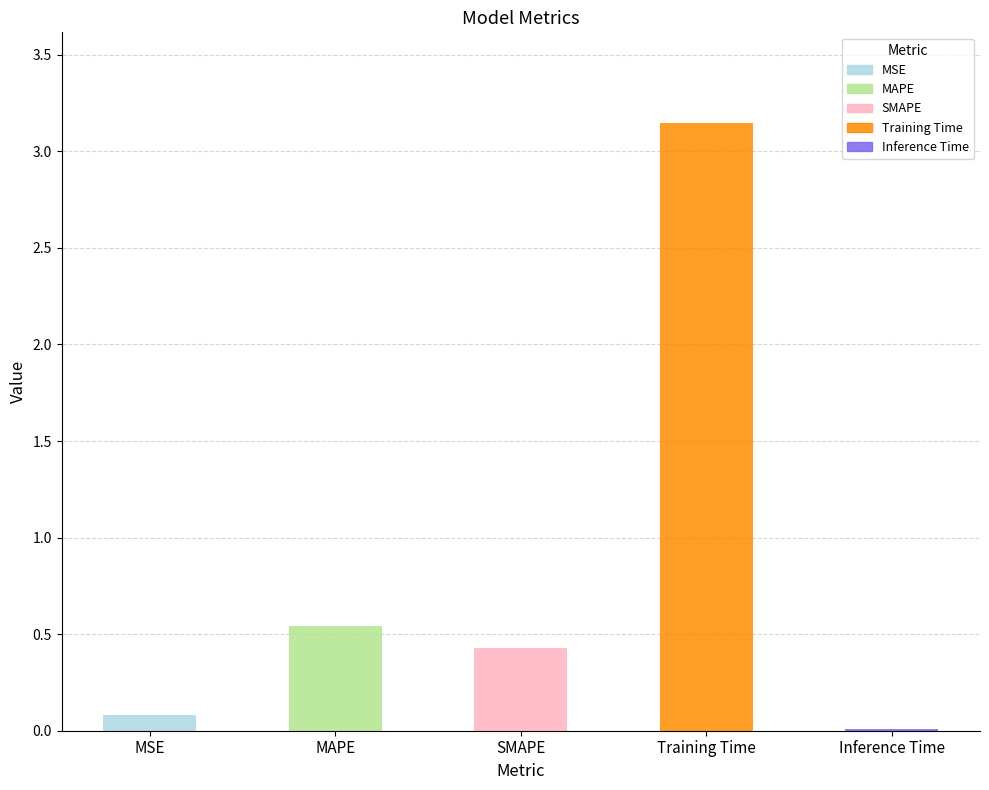

Which category has the highest value across all series?

Training Time